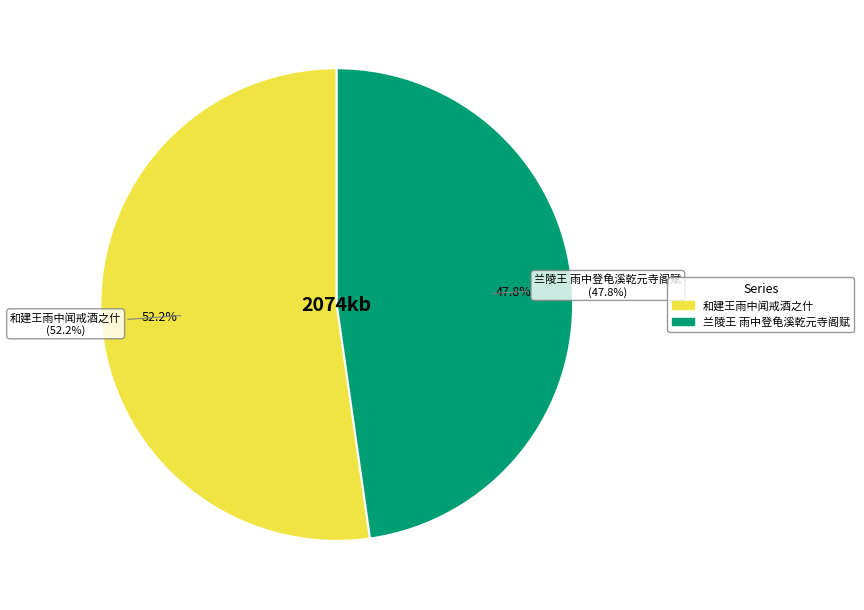

To the nearest percent, what is the combined percentage of 兰陵王 雨中登龟溪乾元寺阁赋 and 和建王雨中闻戒酒之什?

100%